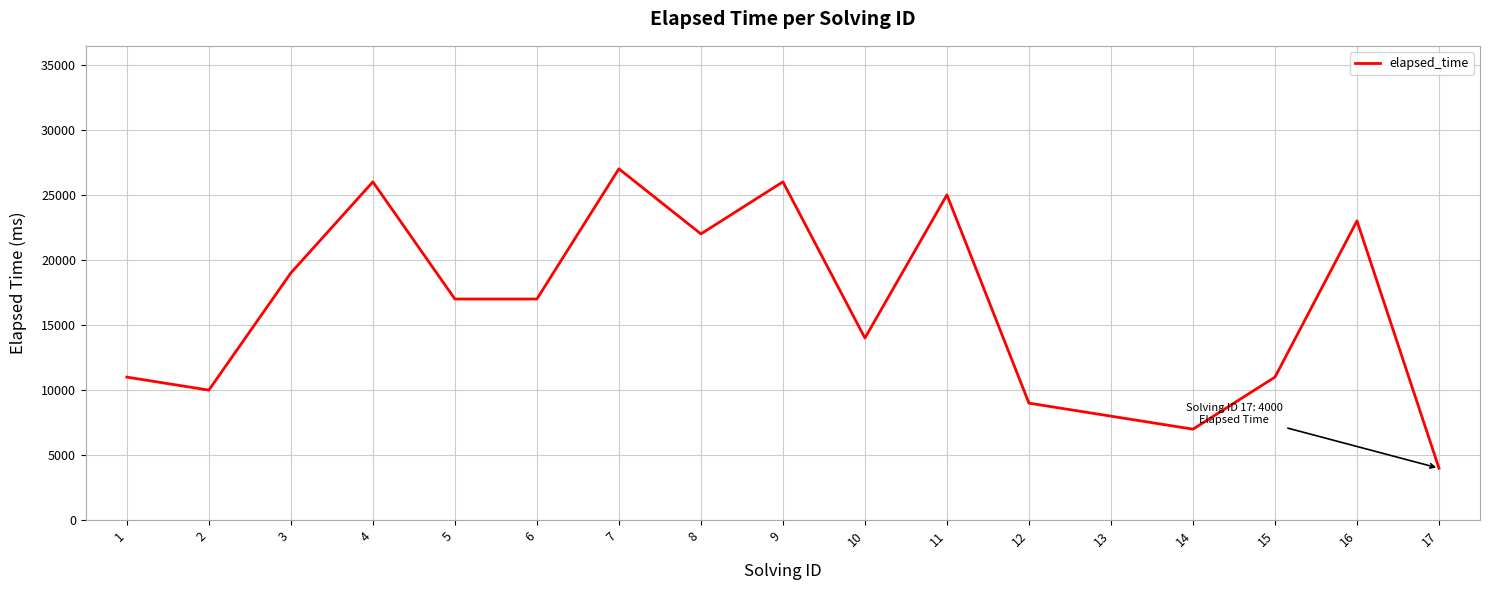

Where does the data first go above 17000?

3